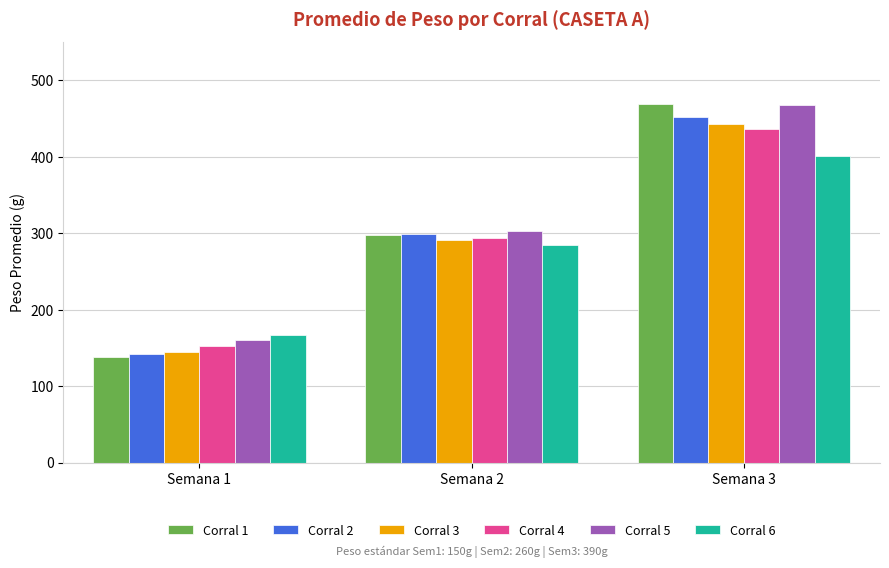

Rank the categories by Corral 1 value from lowest to highest.

Semana 1, Semana 2, Semana 3